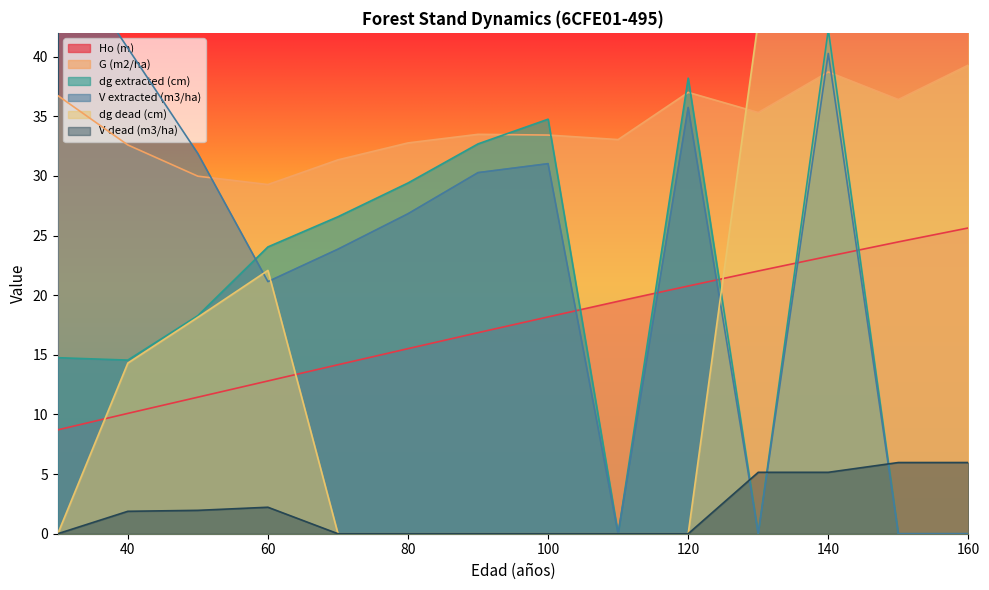

Does the chart display data point markers on the line(s)?

No